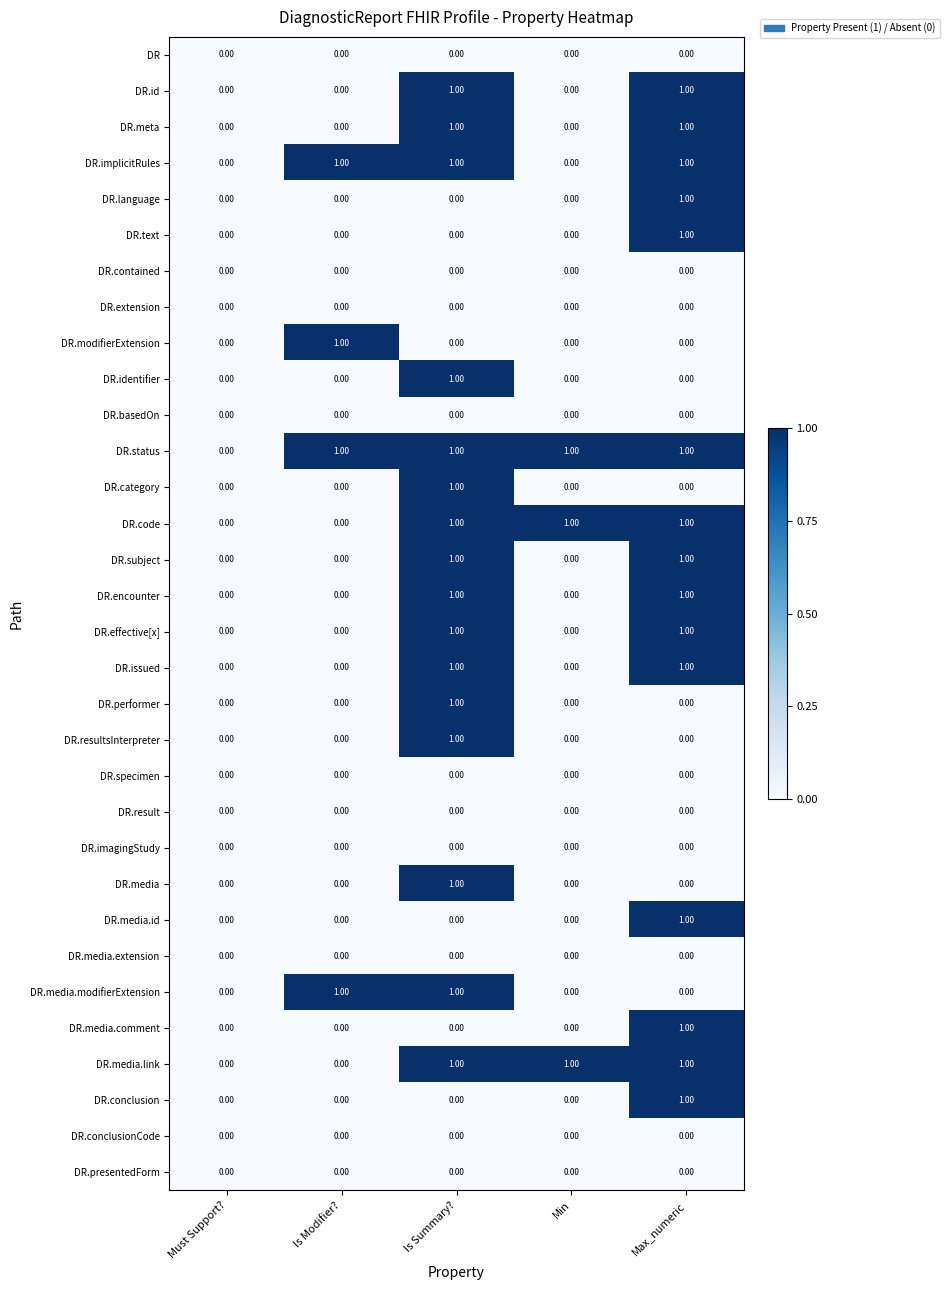

What is the total value across all series at Is Modifier??

4